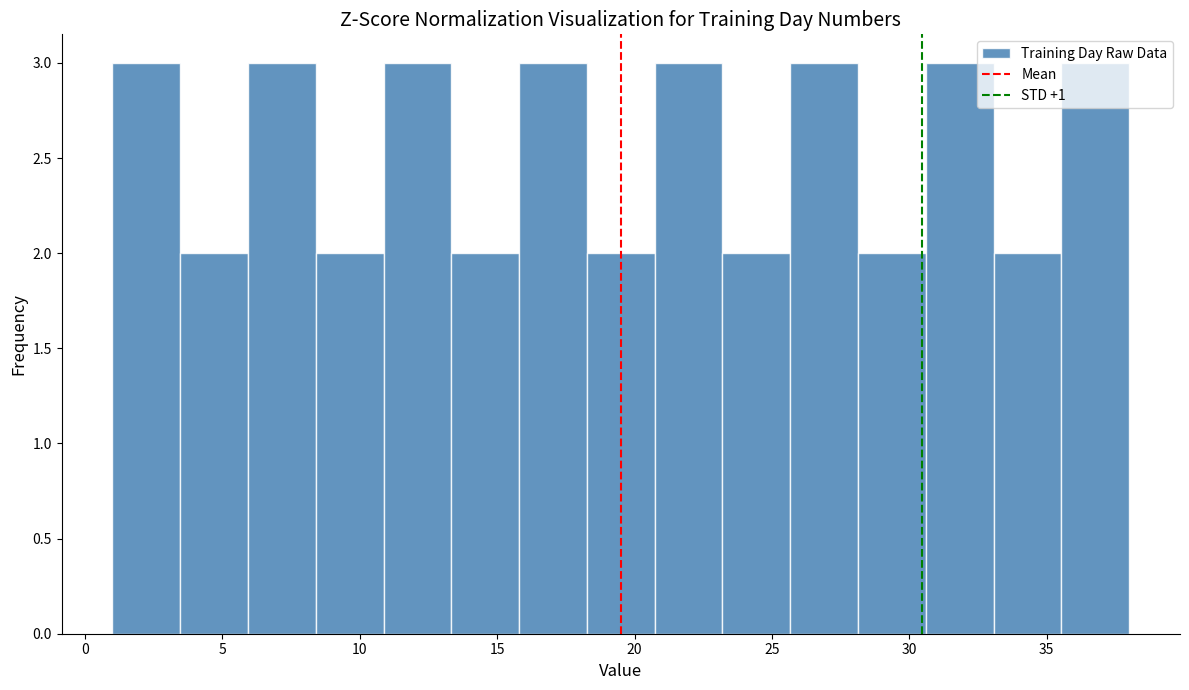

Reading left to right, transcribe this chart: for each bar, give the range it covers on the x-axis and its height. Neither the bar edges nor the heights are printed on the chart, so give them approximately, as read against the axes.

1.0 to 3.5: 3
3.5 to 6.0: 2
6.0 to 8.5: 3
8.5 to 11.0: 2
11.0 to 13.5: 3
13.5 to 16.0: 2
16.0 to 18.5: 3
18.5 to 20.5: 2
20.5 to 23.0: 3
23.0 to 25.5: 2
25.5 to 28.0: 3
28.0 to 30.5: 2
30.5 to 33.0: 3
33.0 to 35.5: 2
35.5 to 38.0: 3